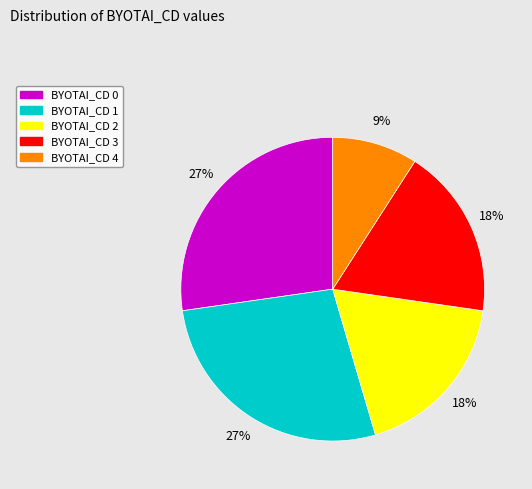

To the nearest percent, what is the difference between the largest and smallest slice percentages?

18%